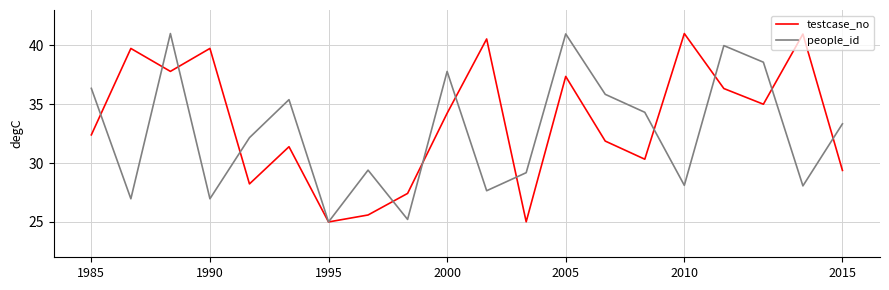

What is the lowest value of the people_id series?

25.0